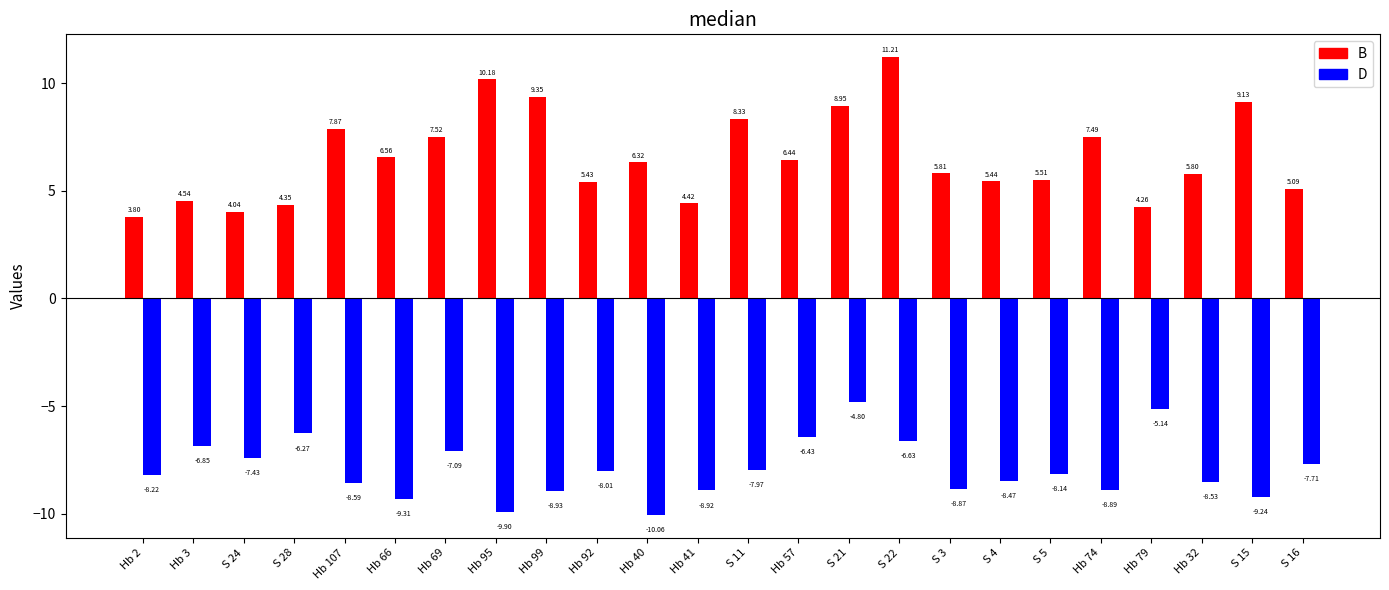

At which category is the sum across all series the highest?

S 22